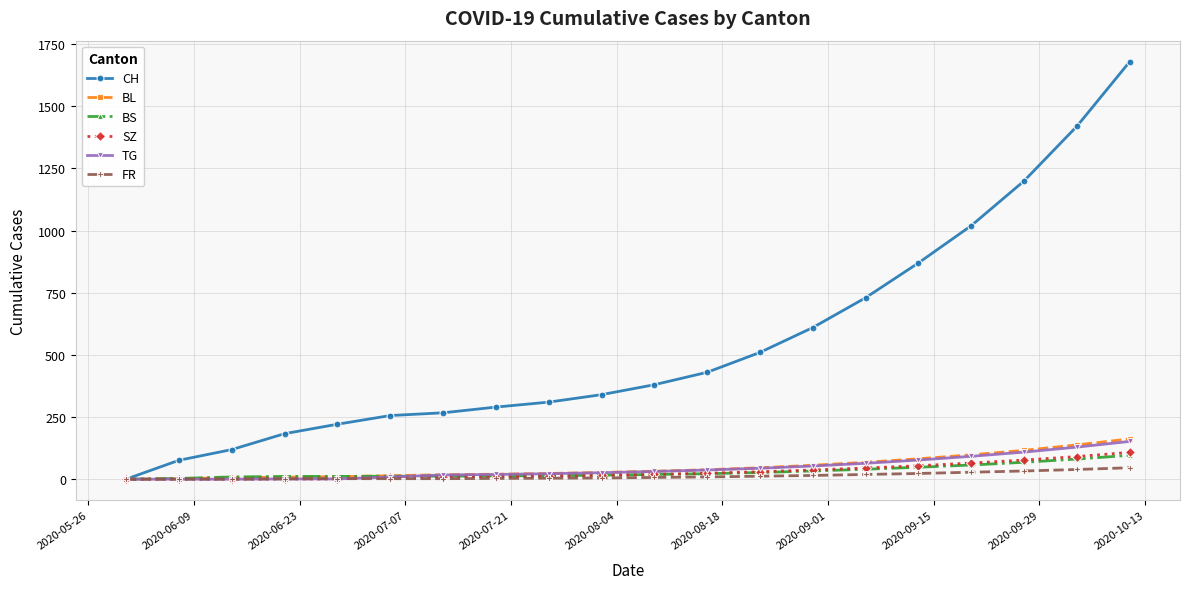

Is this an area chart (filled region under the line)?

No